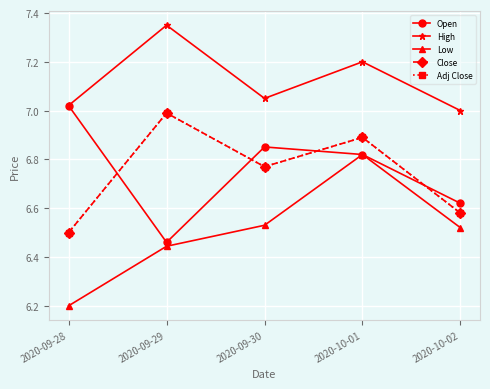

Is this an area chart (filled region under the line)?

No